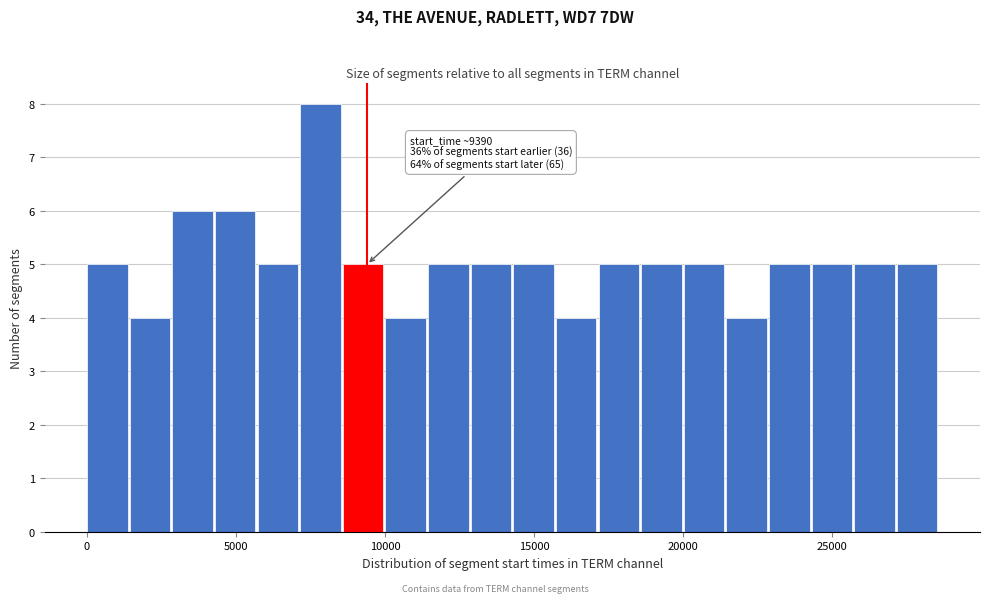

Read against the x-axis, roughly where is the centre of the tallest bar?

8000